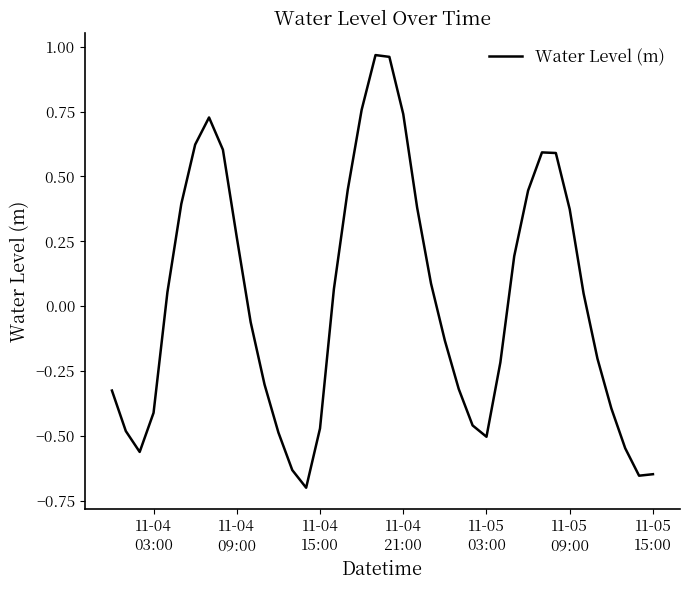

What is the difference between the maximum and minimum values?

1.7